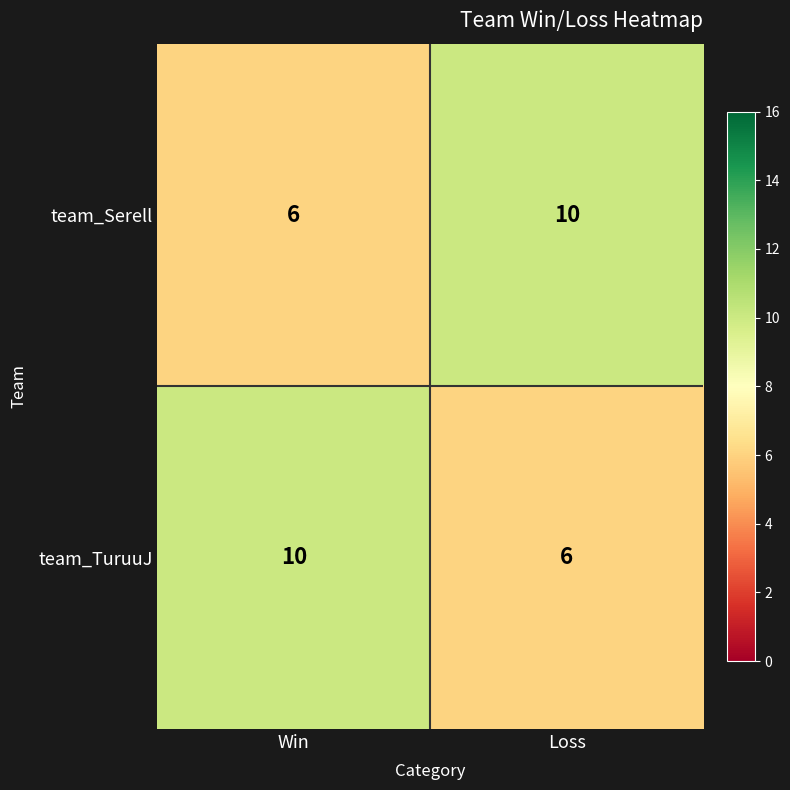

At Loss, list the series in order from largest to smallest.

team_Serell, team_TuruuJ